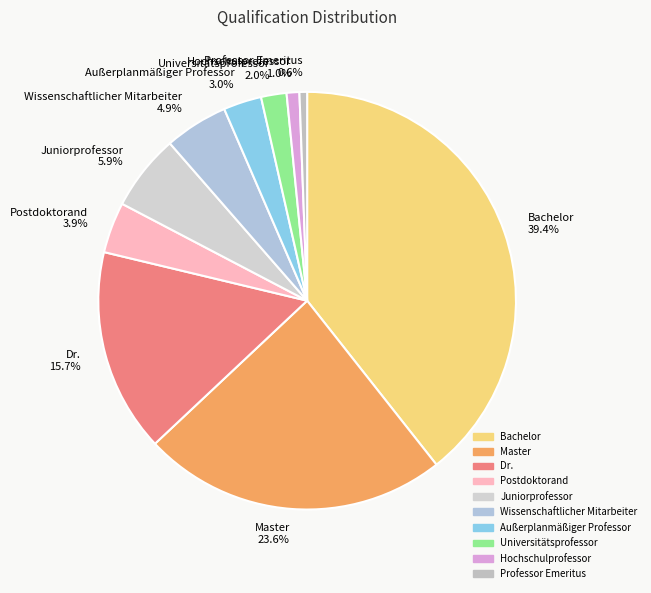

Does any single category account for the majority?

No